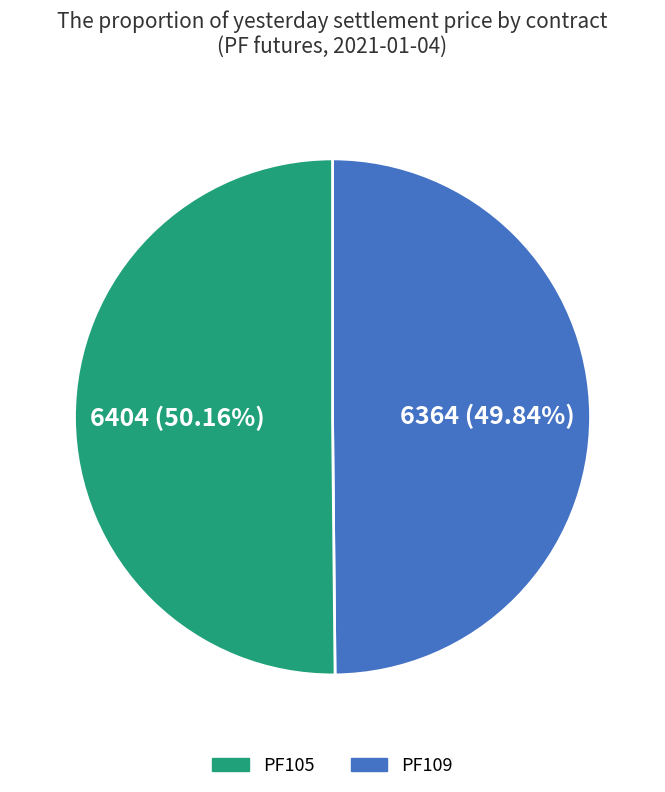

Is there any slice that represents more than half of the pie?

Yes